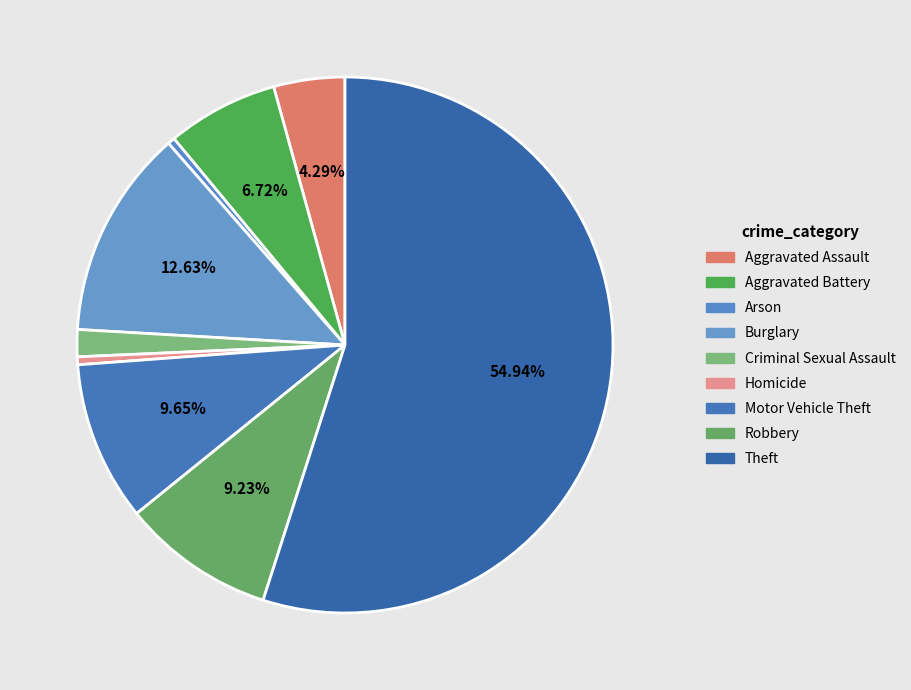

Is Robbery the majority of the pie?

No